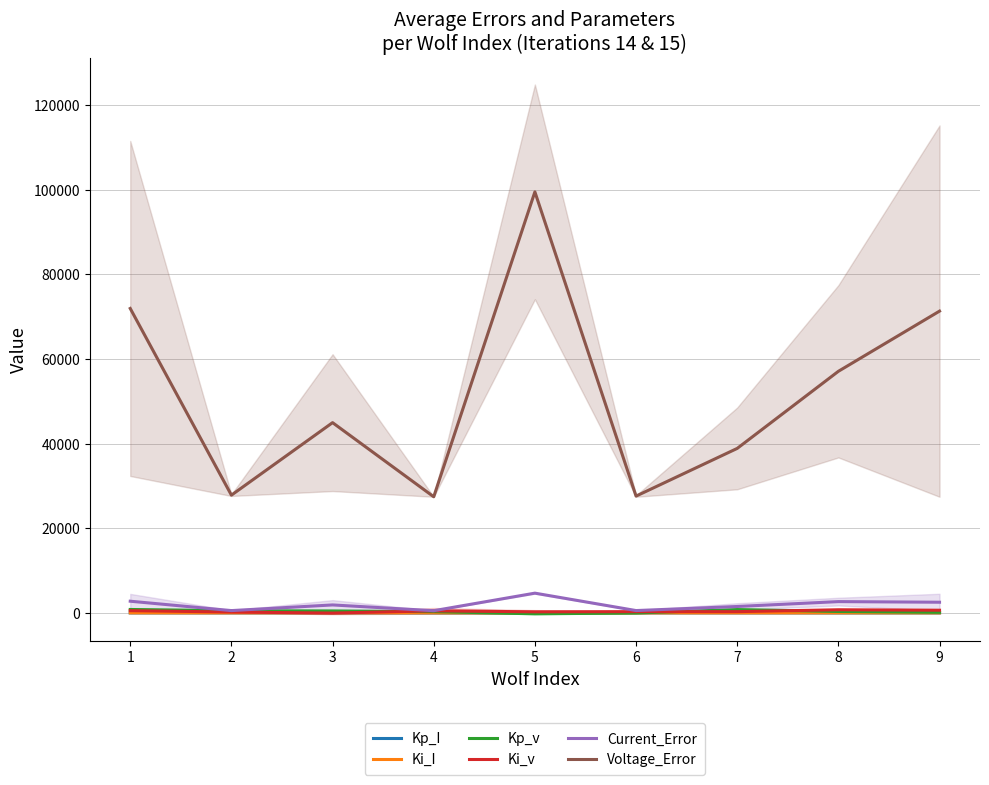

How many interior local peaks does the Voltage_Error series have?

2